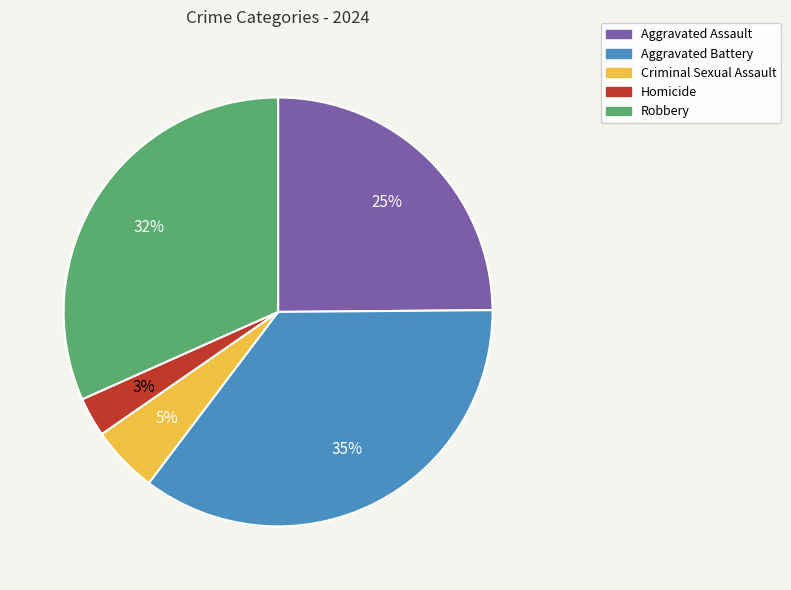

Approximately how many times larger is the value at Aggravated Battery compared to Aggravated Assault?

1.4